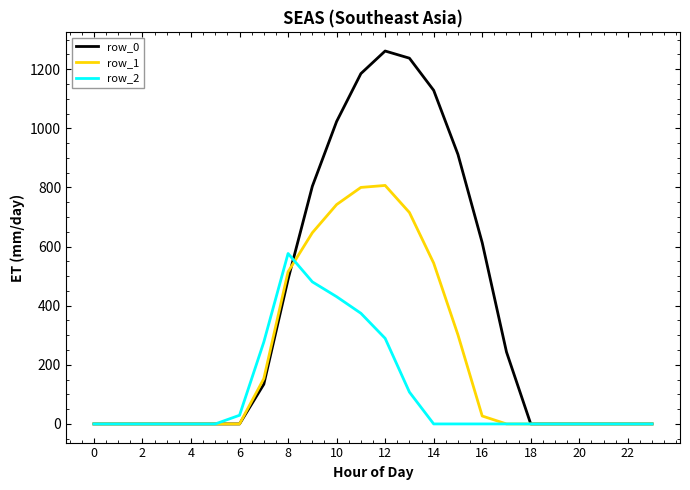

In row_1, how many points are higher than both neighbors (excluding endpoints)?

1